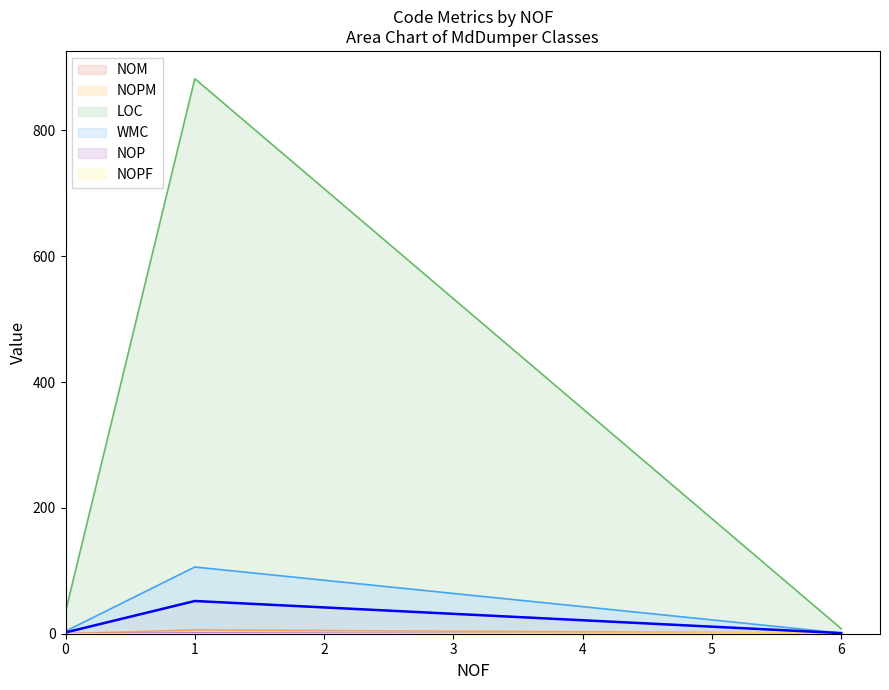

Does the chart have visible grid lines?

No